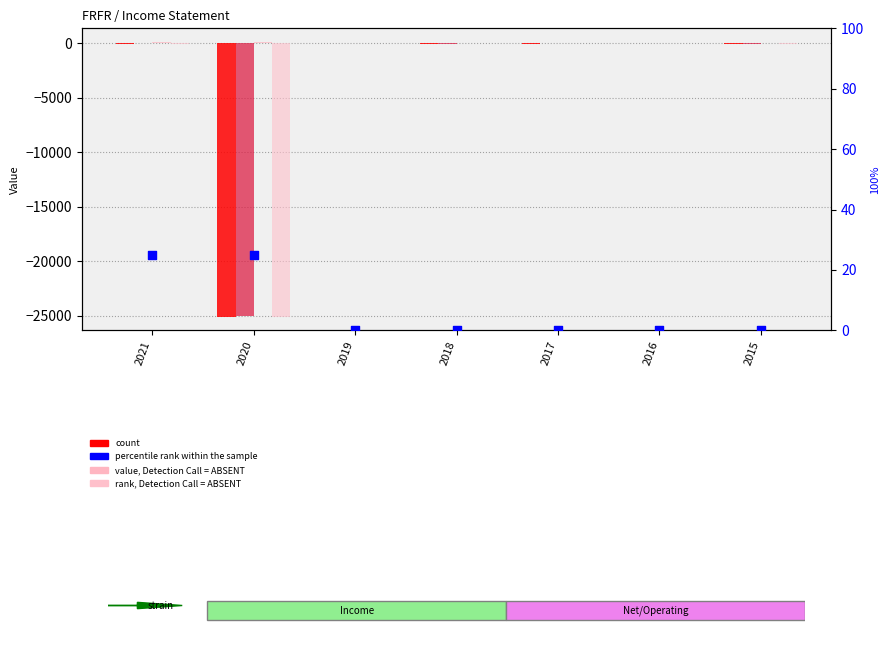

Which series contains the highest Y value?

rank, Detection Call = ABSENT